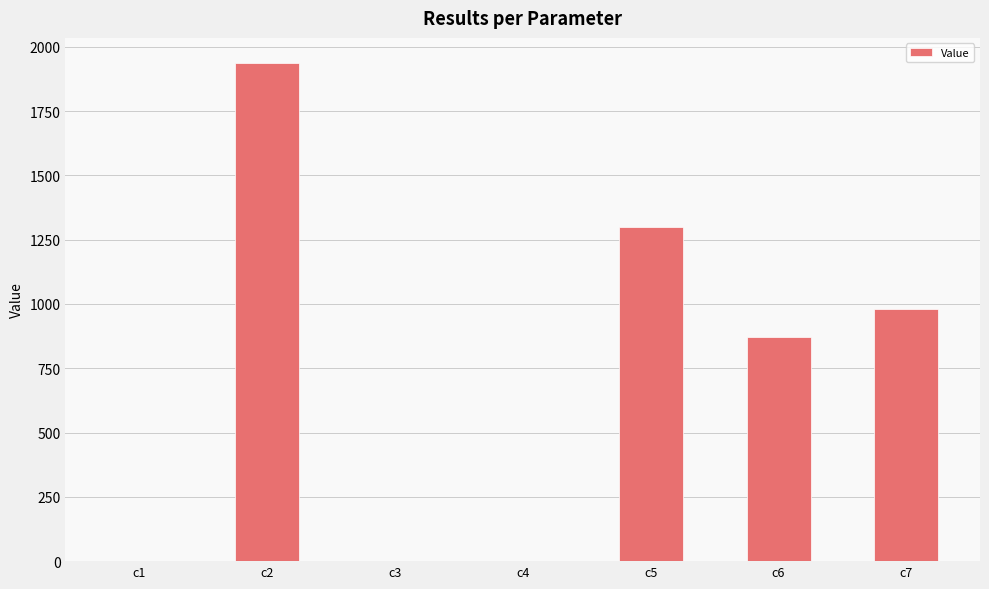

What is the sum of all values?

5086.8